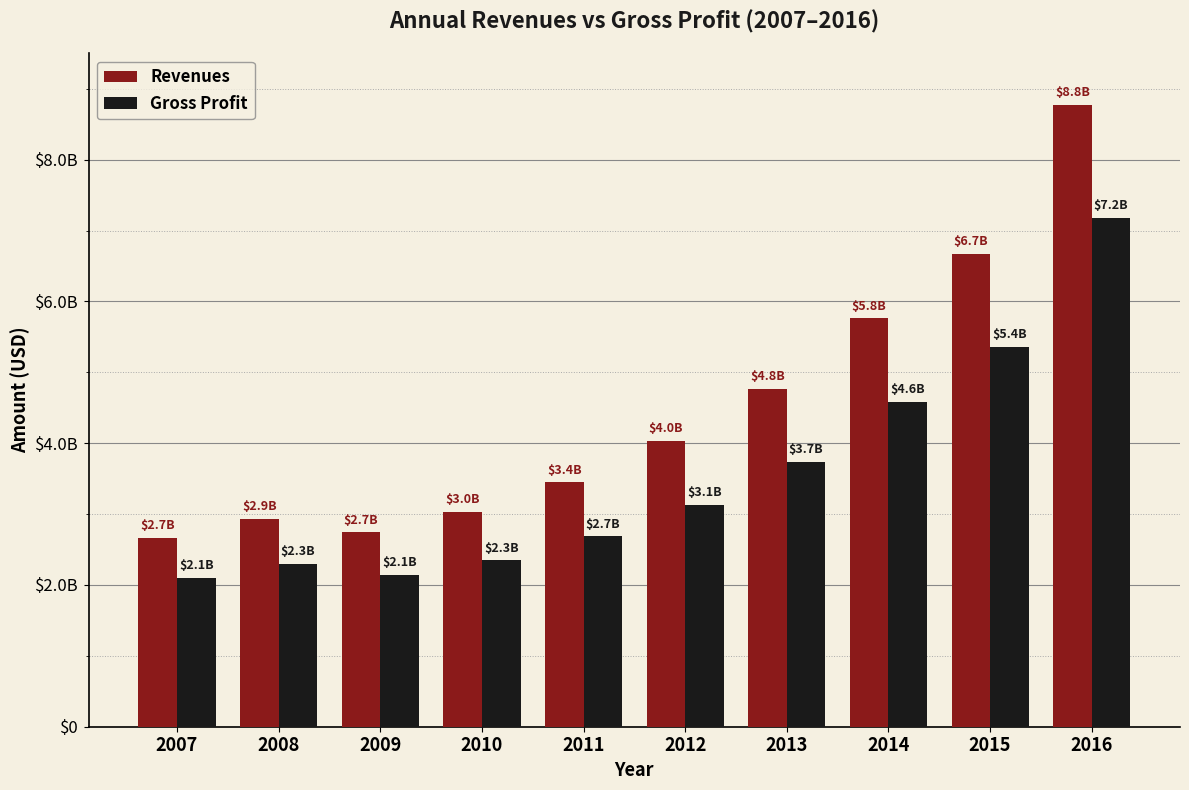

Does the chart contain any negative values?

No